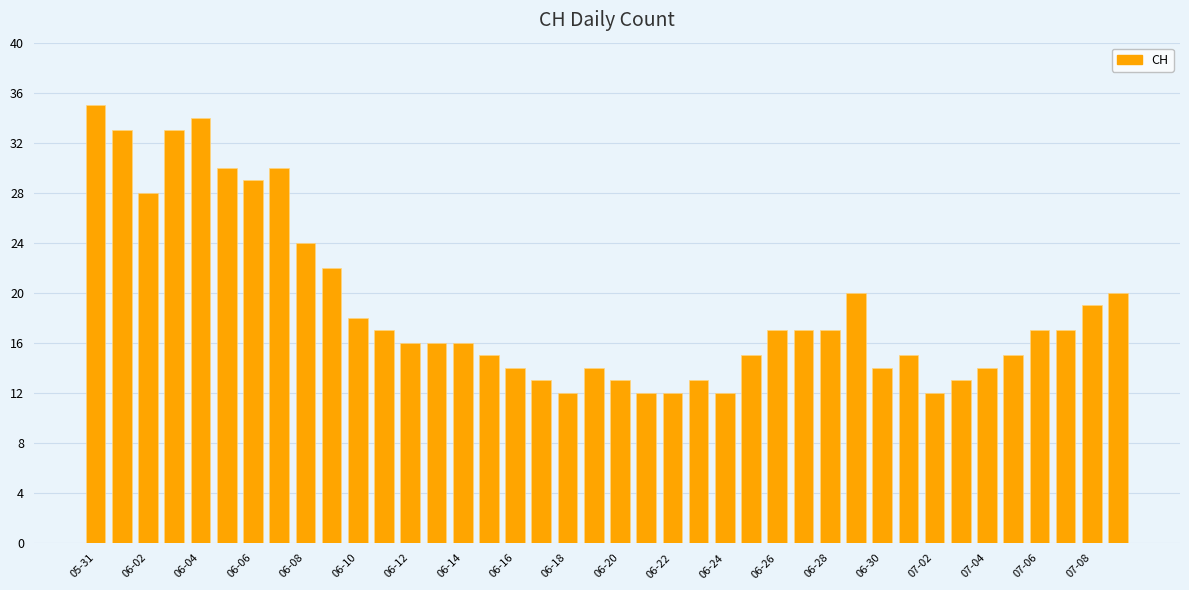

How many bars are there in total?

40